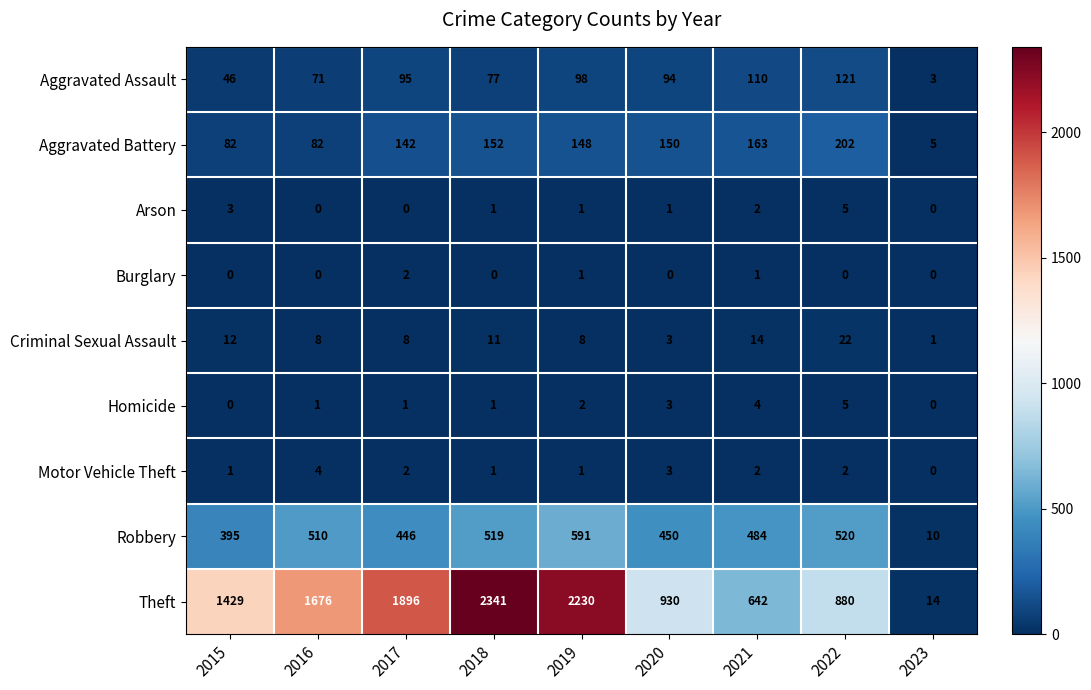

Between 2016 and 2018, which series saw the biggest shift?

Theft